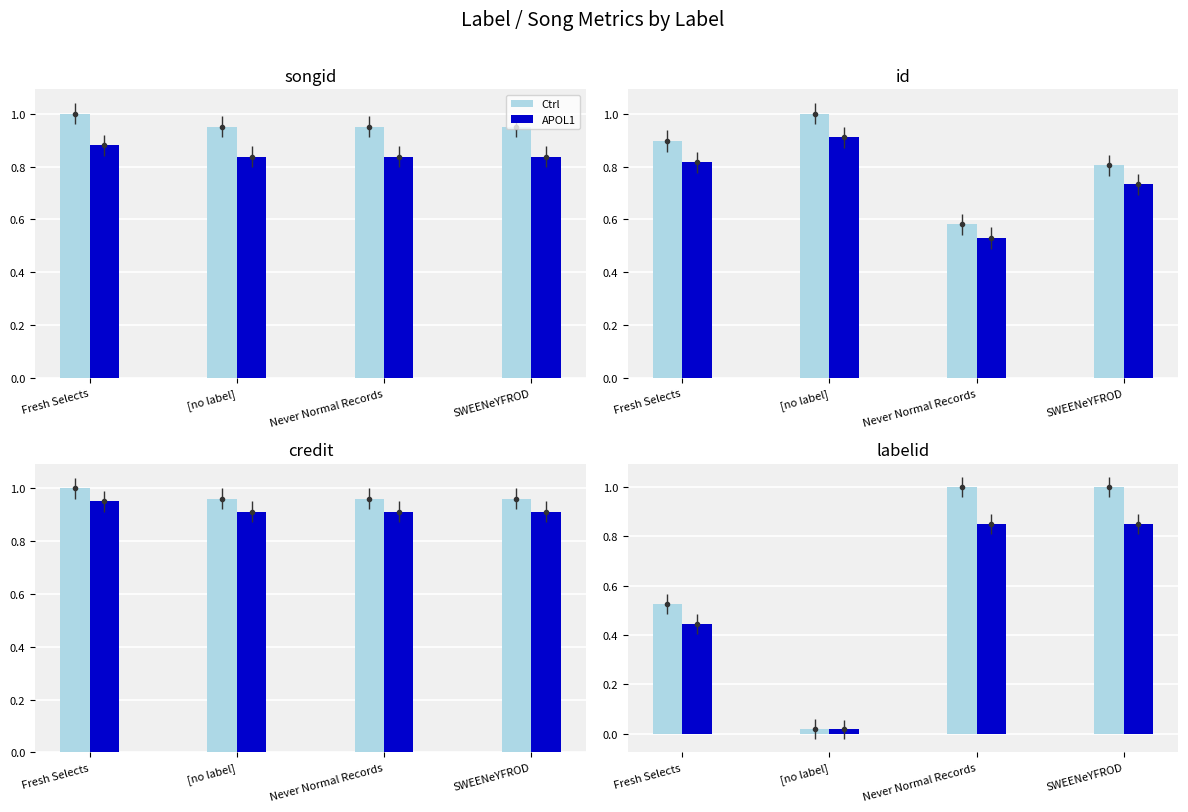

What is the maximum value shown in the chart?

1.0